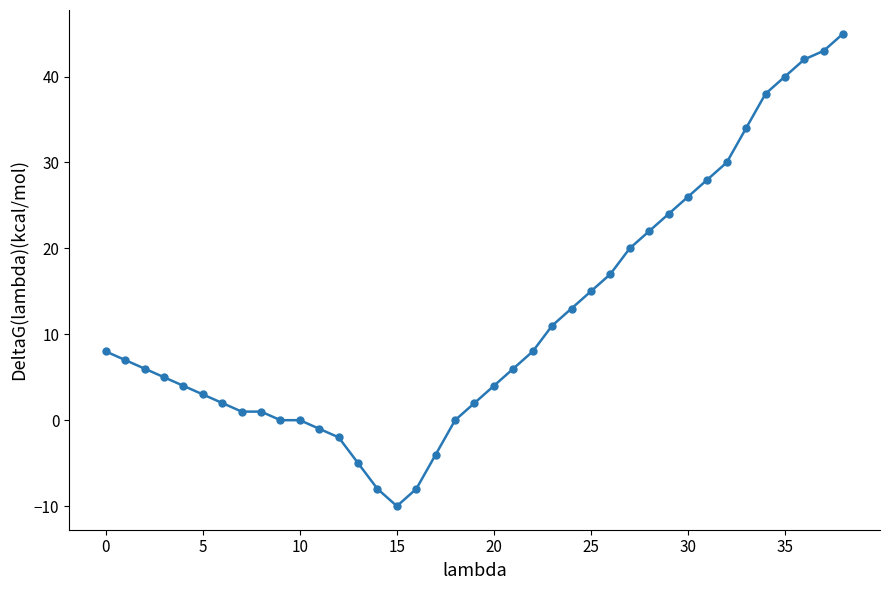

What is the value of the 18th point from the left?

-4